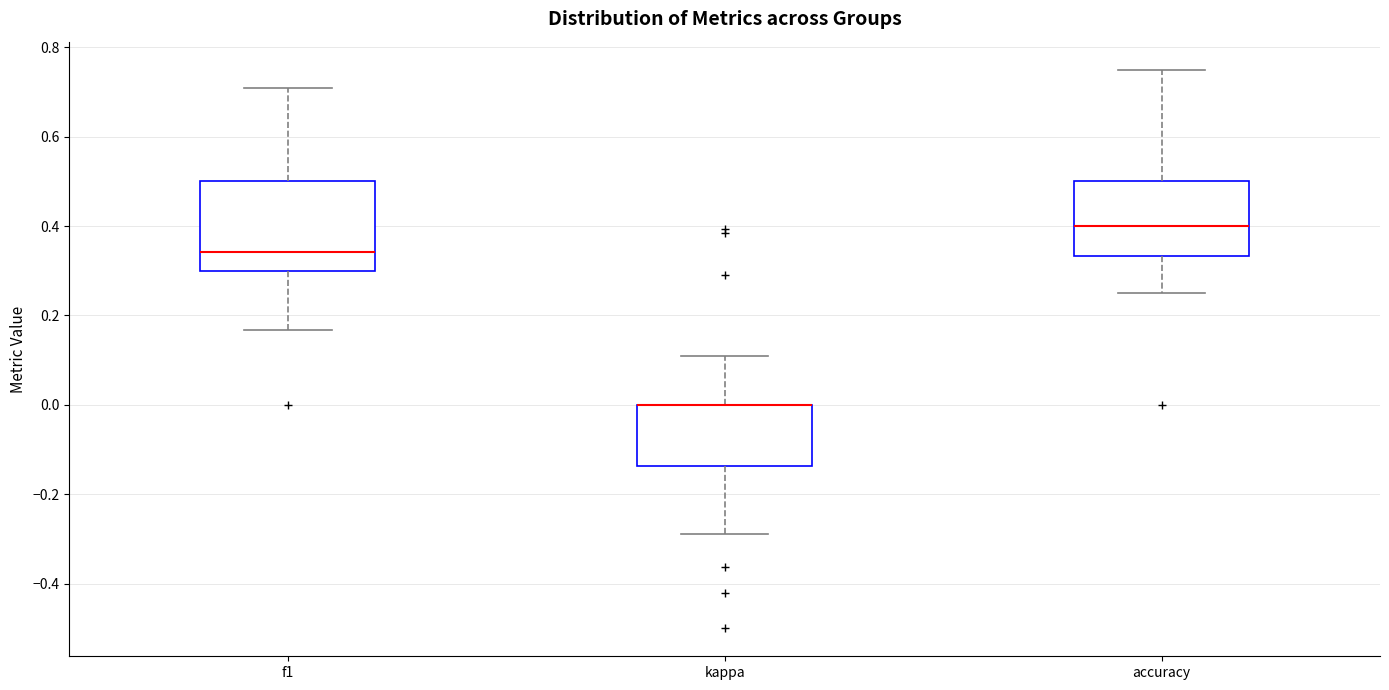

Where does the lower whisker of the box for f1 end on the y-axis? The values are not printed on the chart, so give them approximately, as read against the axis.

0.16